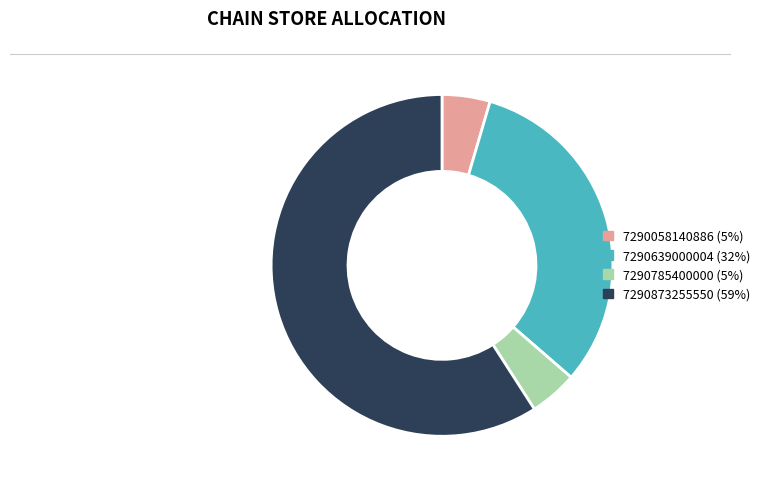

Approximately how many times larger is the value at 7290873255550 compared to 7290639000004?

1.9